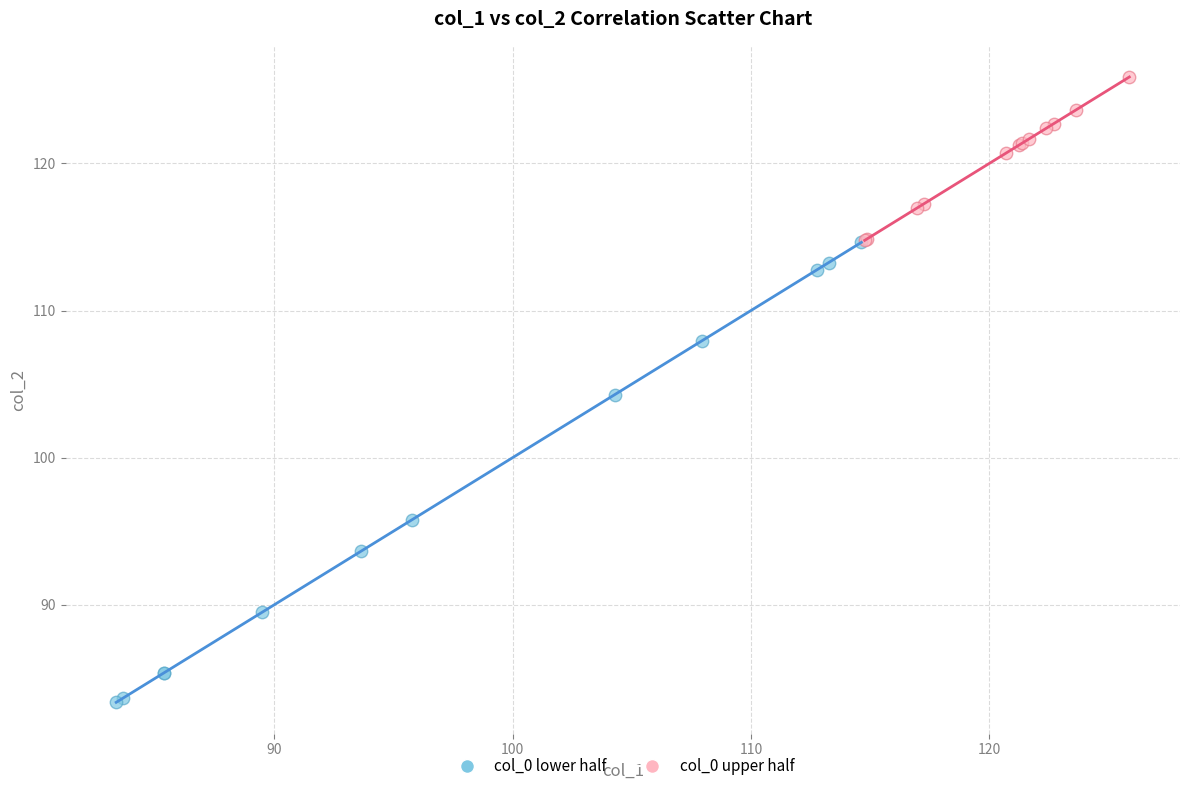

What are all the series names shown in the legend?

col_0 lower half, col_0 upper half